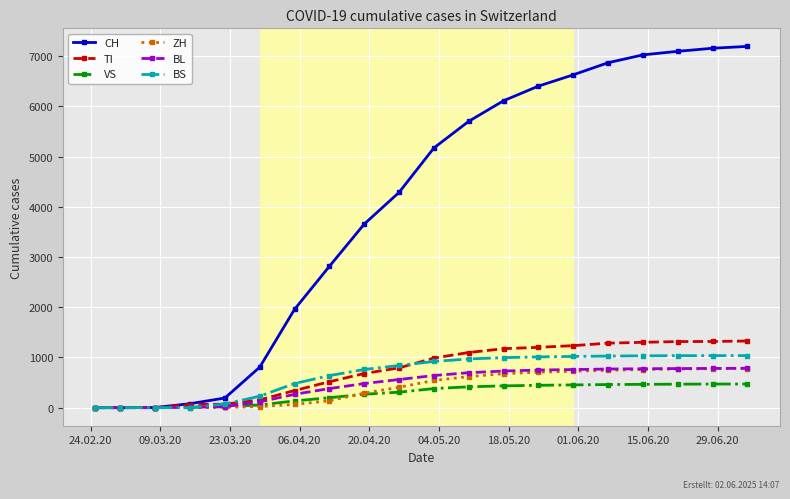

Which series has the largest total across all categories?

CH